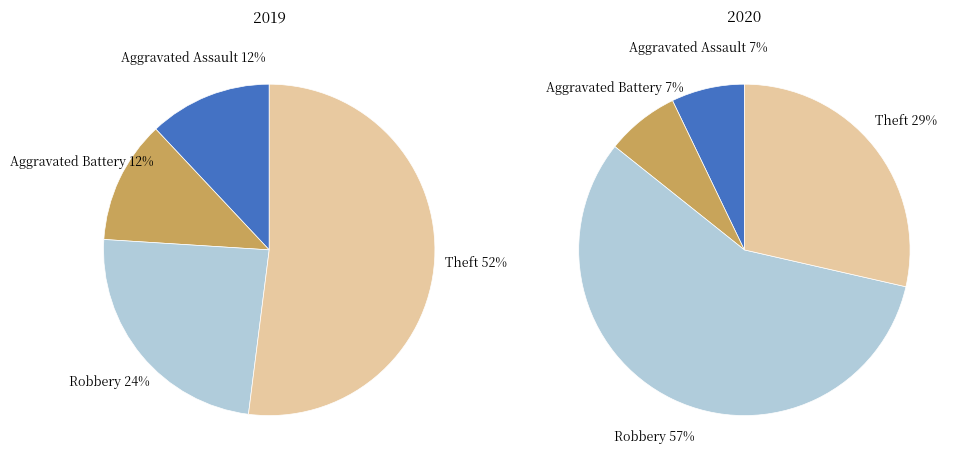

Count the number of slices in the pie.

4